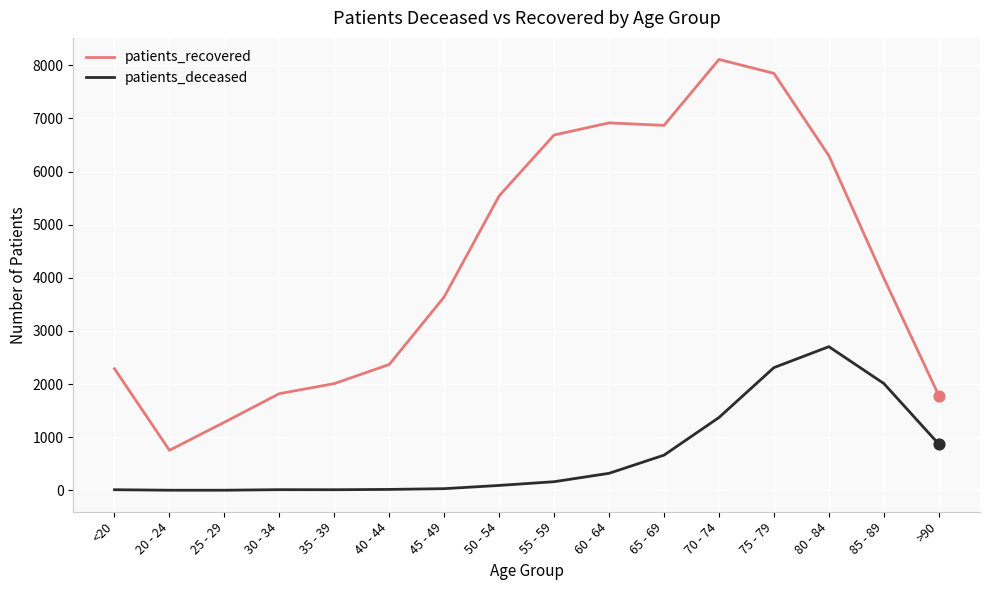

Which series has the largest total across all categories?

patients_recovered